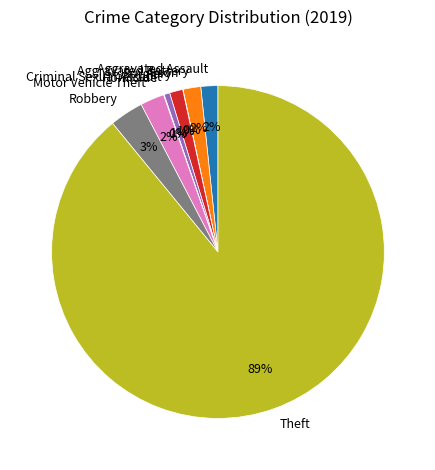

To the nearest percent, what is the combined percentage of Motor Vehicle Theft and Theft?

91%